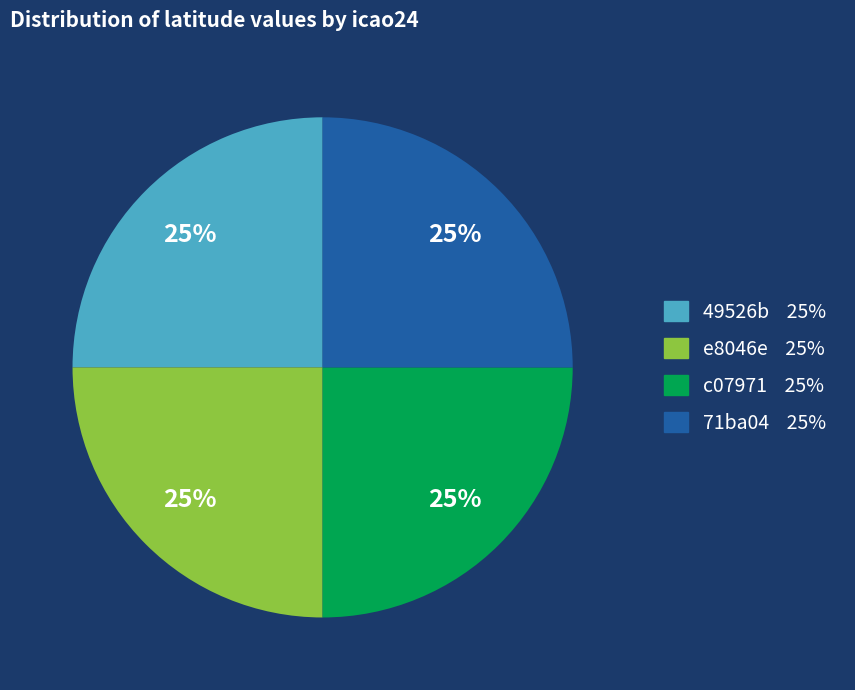

Is there a majority slice in this chart?

No